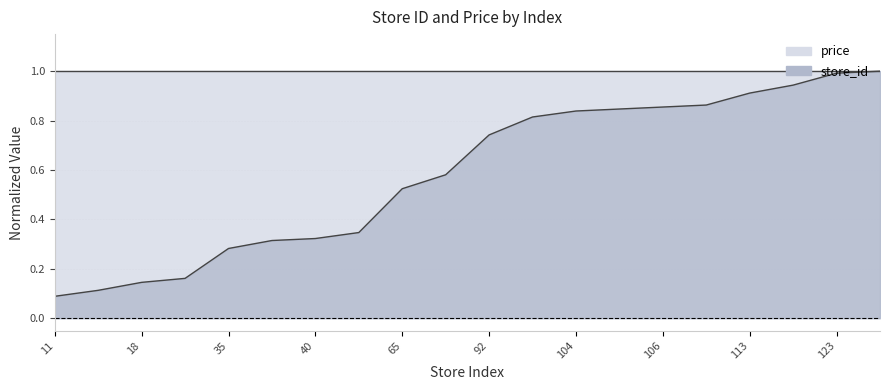

List the labels in order of value, smallest first.

11, 14, 18, 20, 35, 39, 40, 43, 65, 72, 92, 101, 104, 105, 106, 107, 113, 117, 123, 124